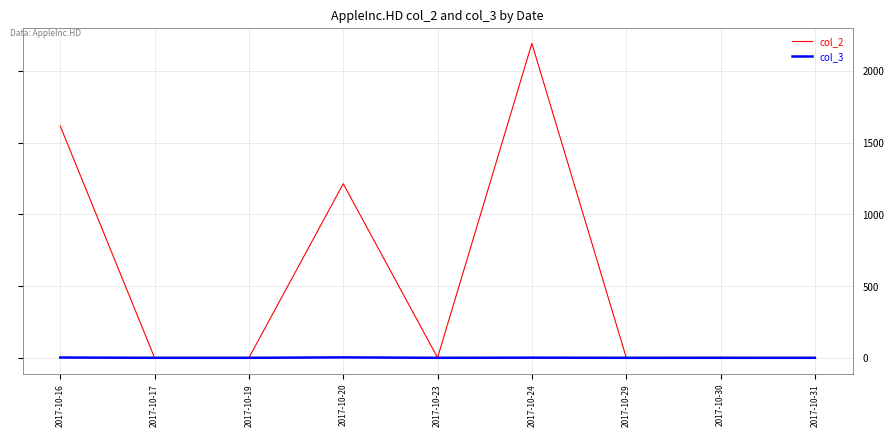

What is the average value of the col_3 series?

1